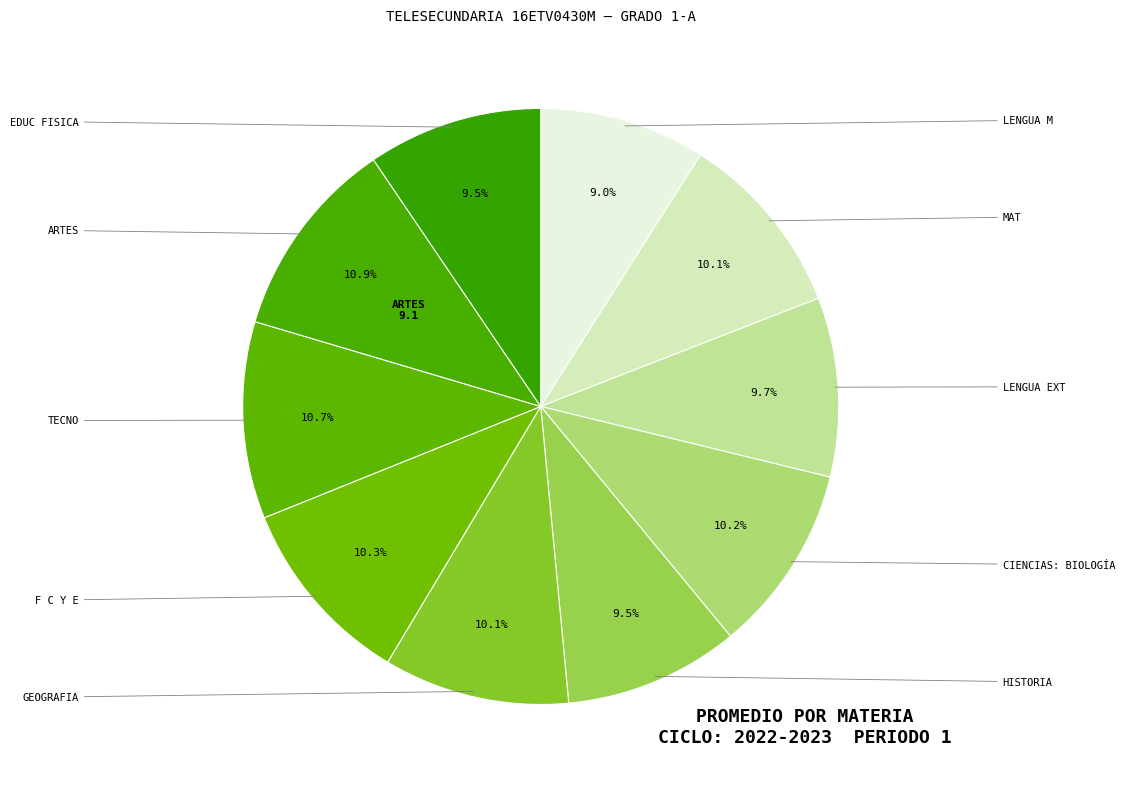

To the nearest percent, what is the average slice percentage?

10%